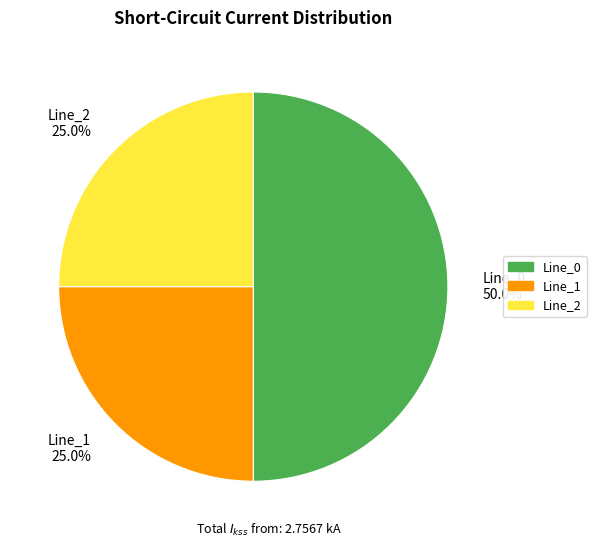

To the nearest percent, what portion does Line_2 represent?

25%